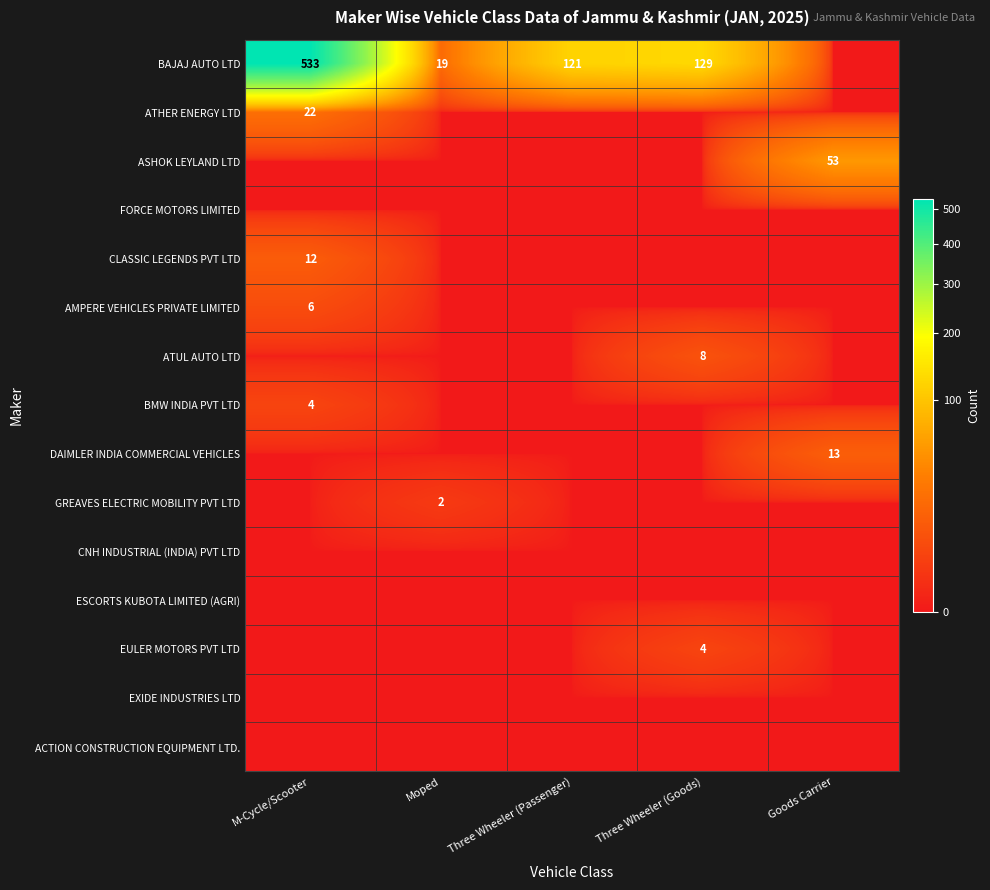

The BMW INDIA PVT LTD series shows 4 at M-Cycle/Scooter. True or false?

True